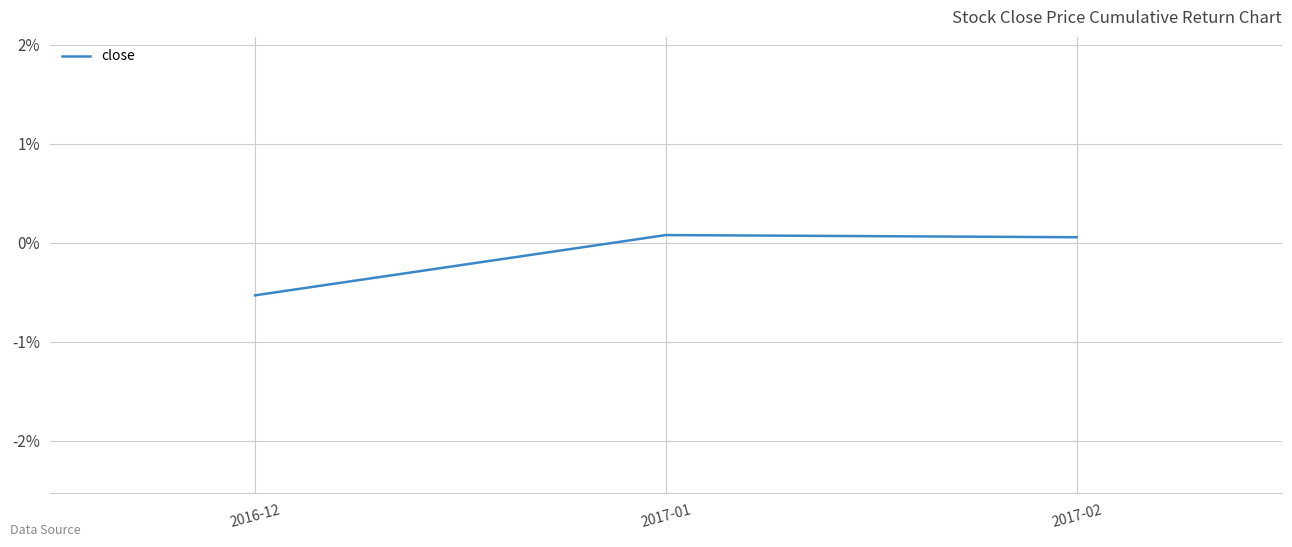

What is the smallest value displayed?

-0.5